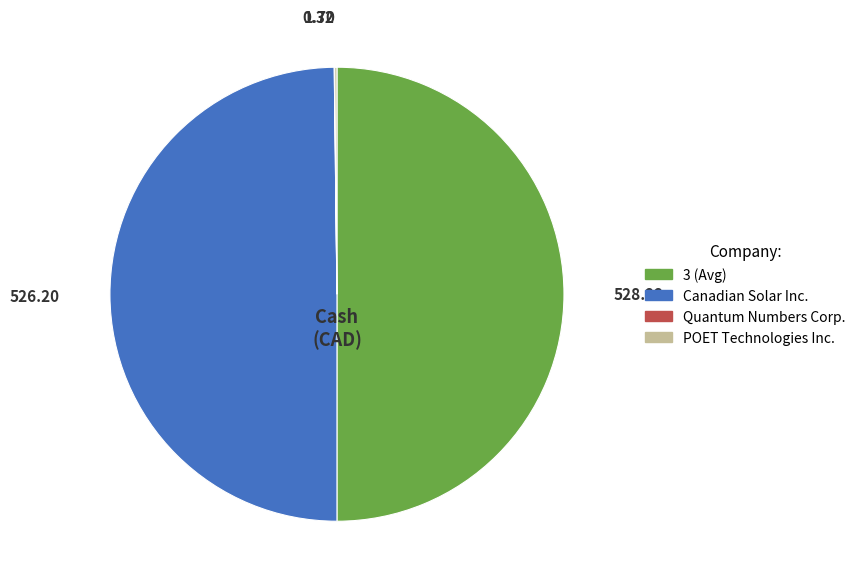

Count the number of slices in the pie.

4